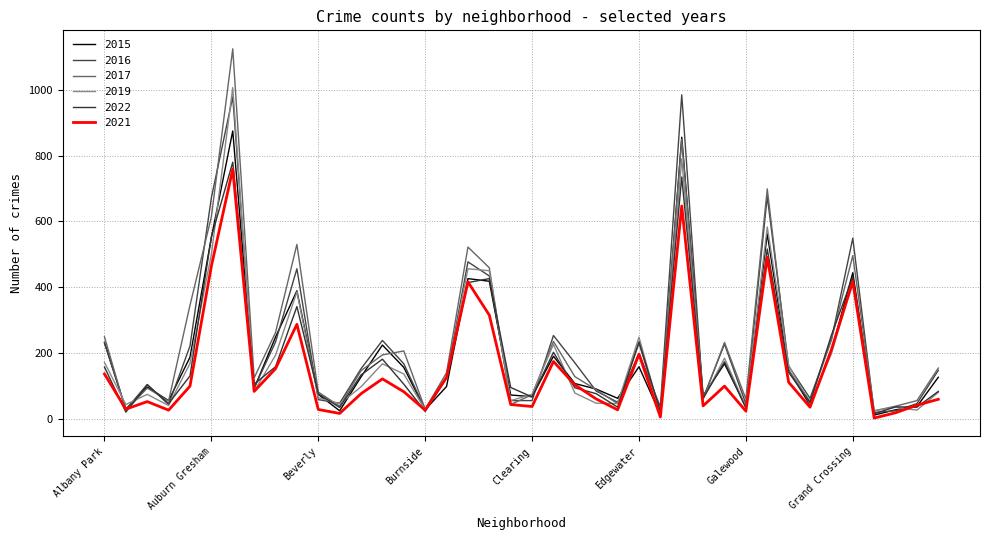

At which label does 2017 reach its minimum?

Edison Park